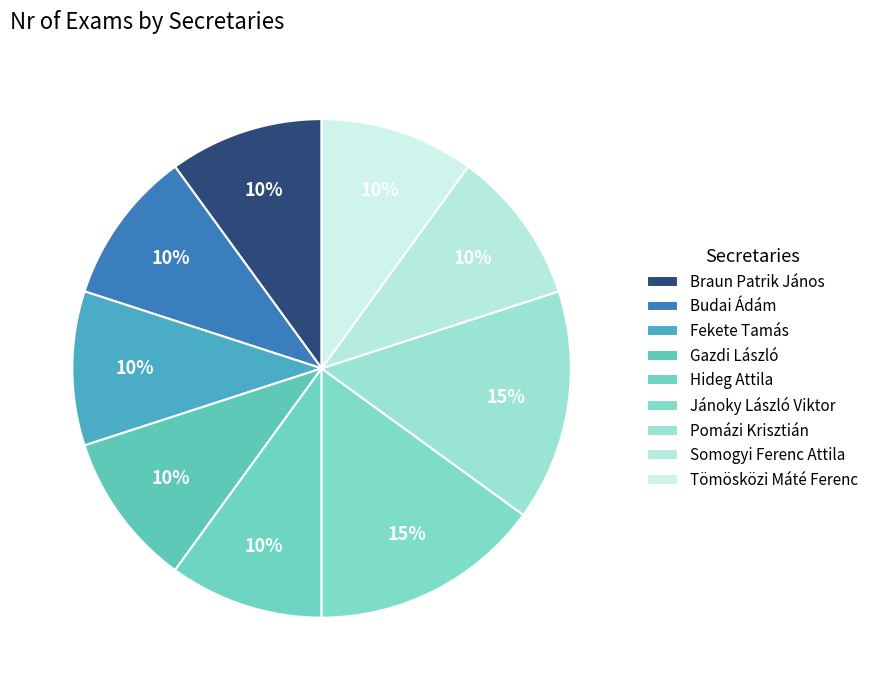

Do Gazdi László and Braun Patrik János together represent more than half of the pie?

No